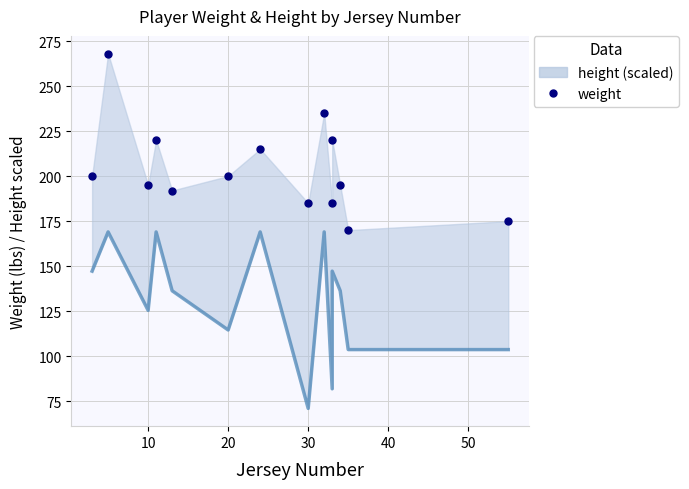

What is the sum of all weight values?

2855.0